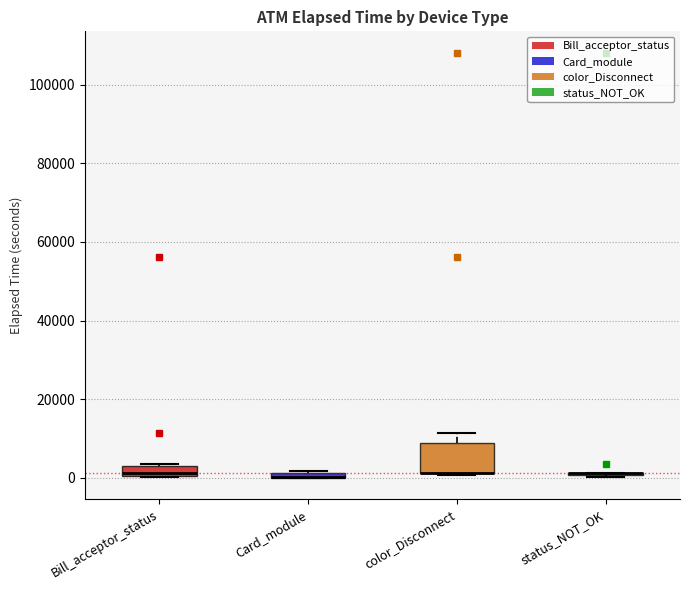

Where is the upper edge of the box for color_Disconnect on the y-axis? The values are not printed on the chart, so give them approximately, as read against the axis.

8000